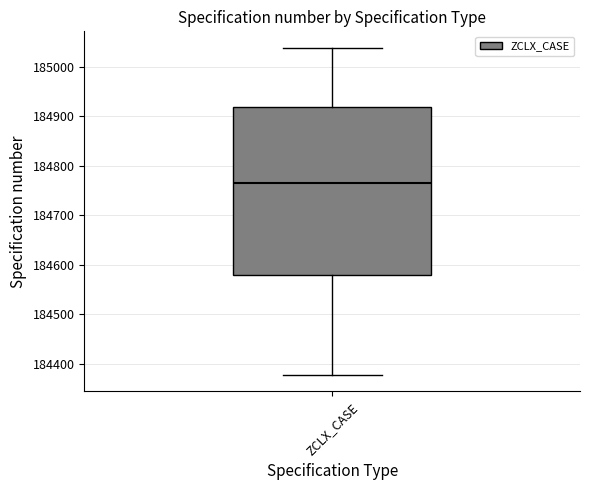

Where does the lower whisker of the box for ZCLX_CASE end on the y-axis? The values are not printed on the chart, so give them approximately, as read against the axis.

184380